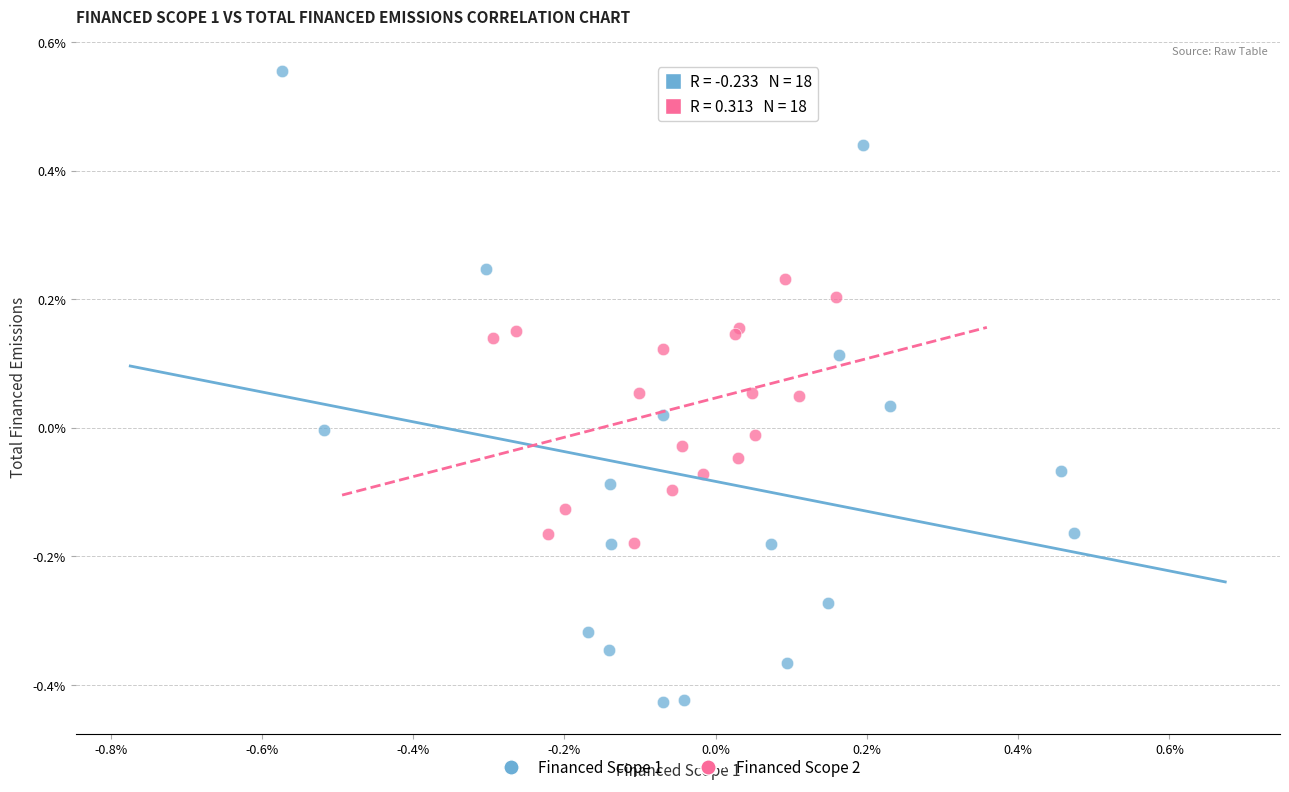

Which series reaches the minimum Y coordinate?

Financed Scope 1